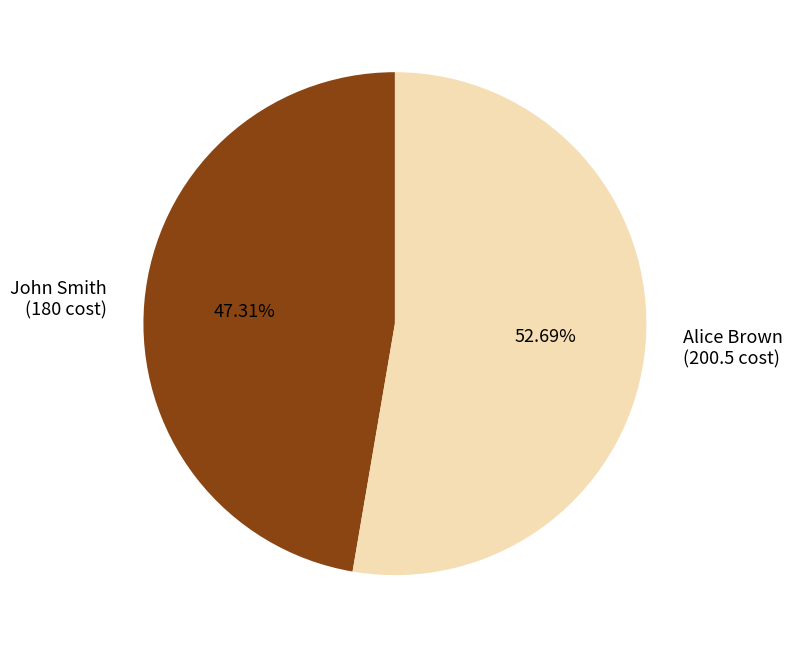

How many segments does this pie chart have?

2